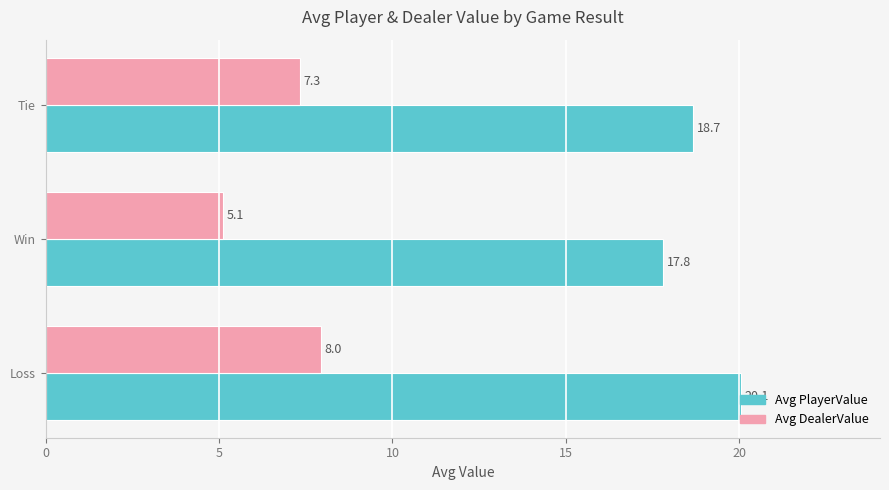

What is the approximate value of Avg DealerValue at Tie?

7.3